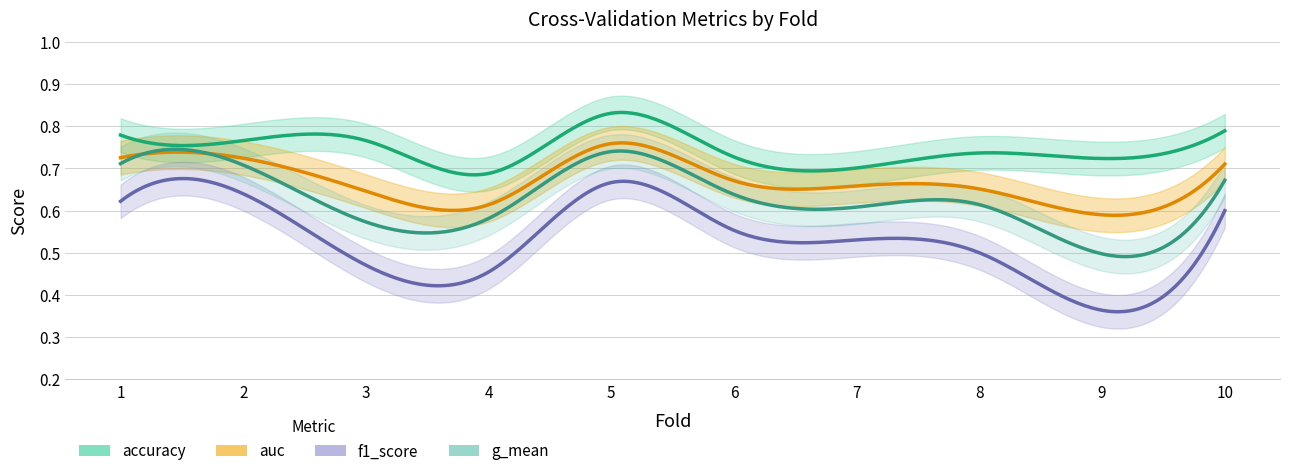

The accuracy series shows 0.7 at 9. True or false?

True